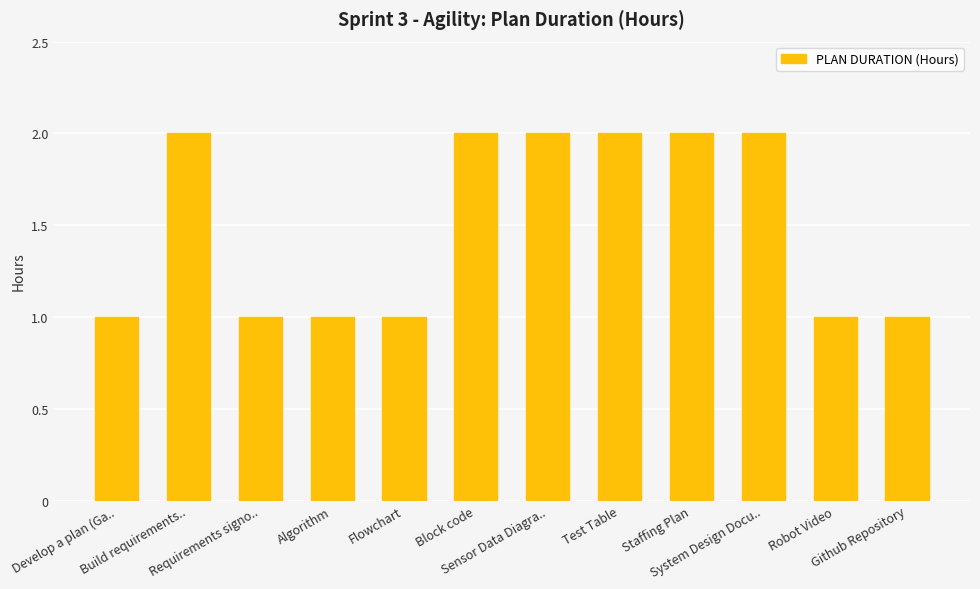

What is the label of the 8th bar from the left?

Test Table